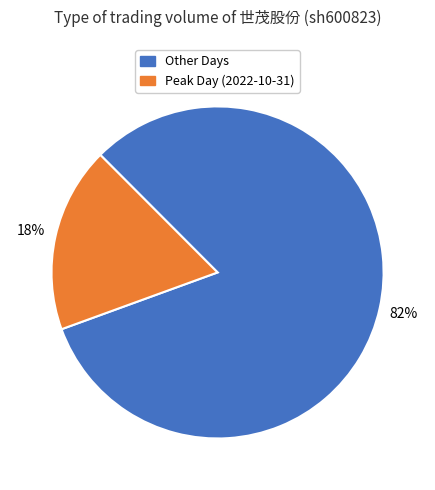

To the nearest percent, what is the difference between the largest and smallest slice percentages?

64%